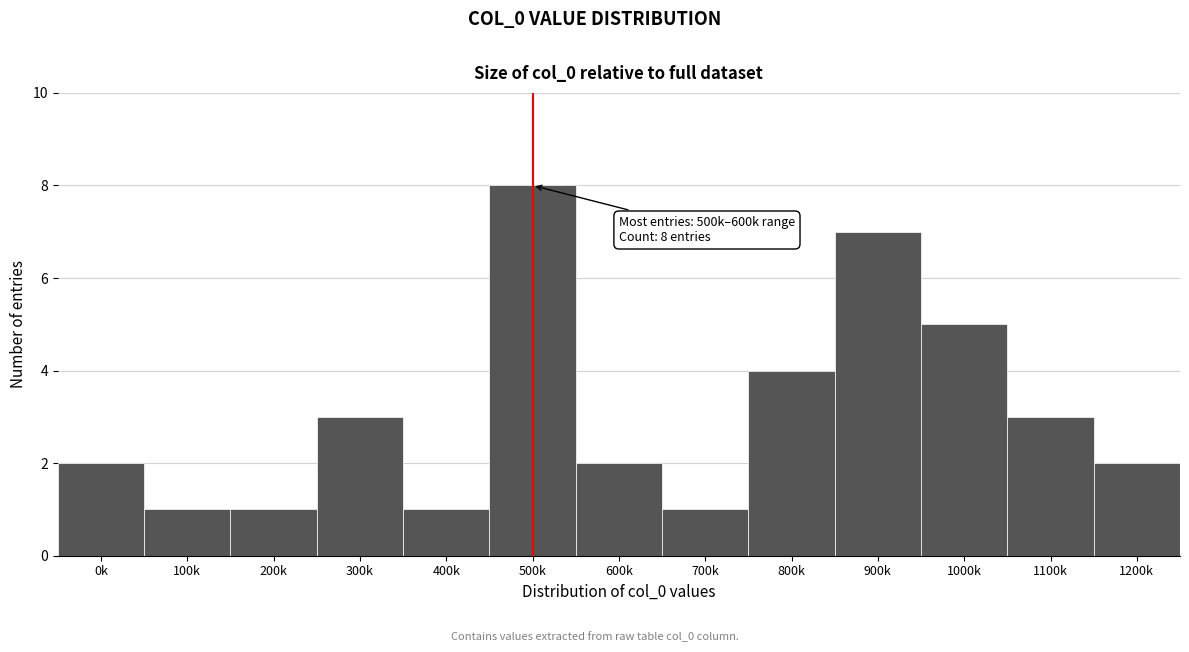

Reading left to right, what are all the values shown in this chart?

0k=2	100k=1	200k=1	300k=3	400k=1	500k=8	600k=2	700k=1	800k=4	900k=7	1000k=5	1100k=3	1200k=2